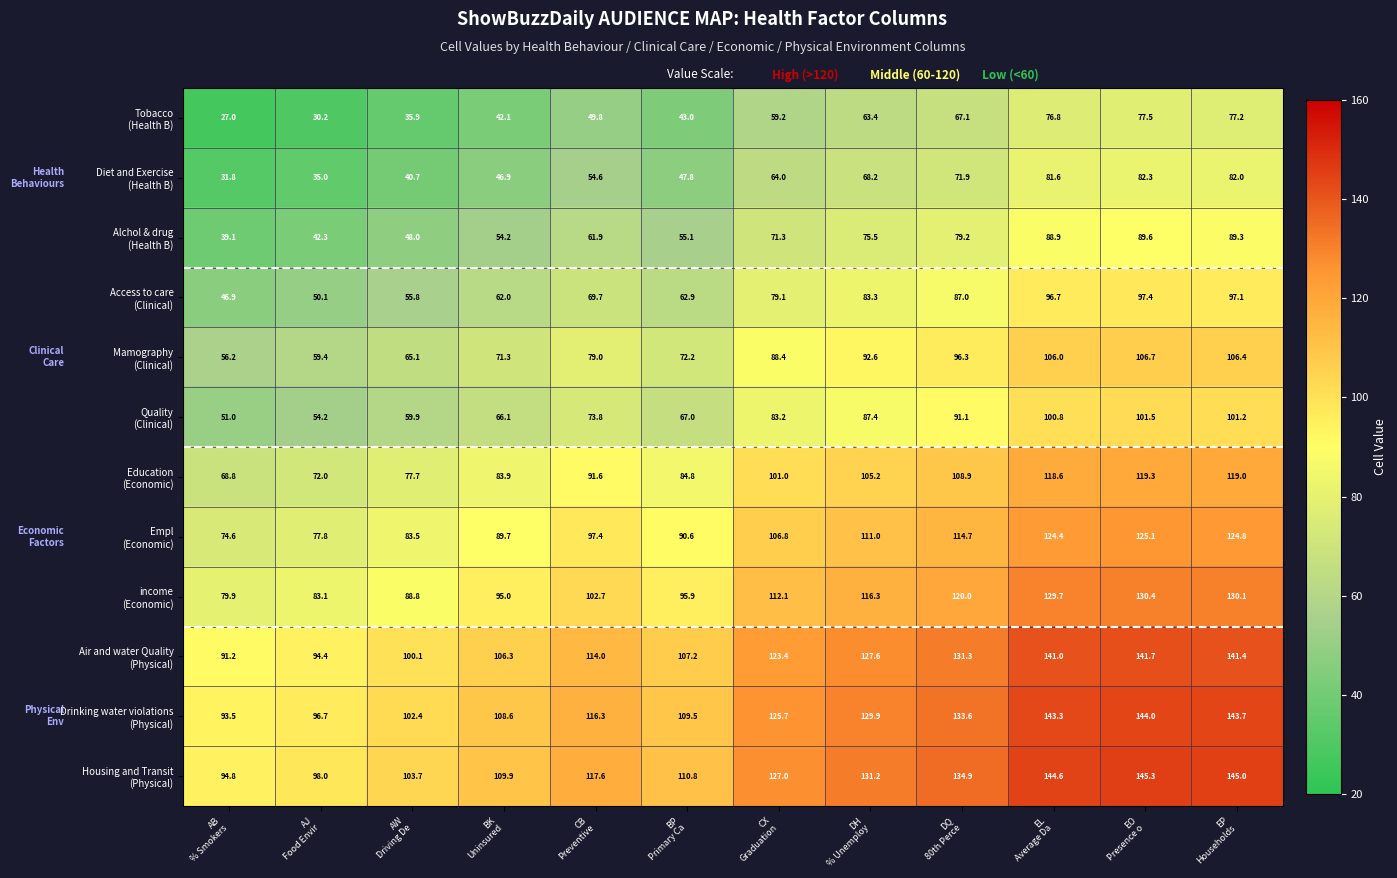

What is the maximum value shown in the chart?

145.3